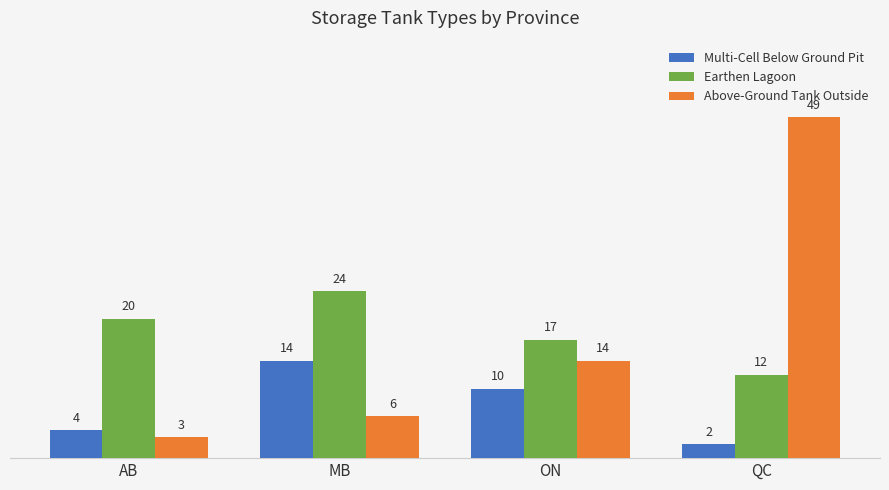

What is the sum of all Multi-Cell Below Ground Pit values?

30